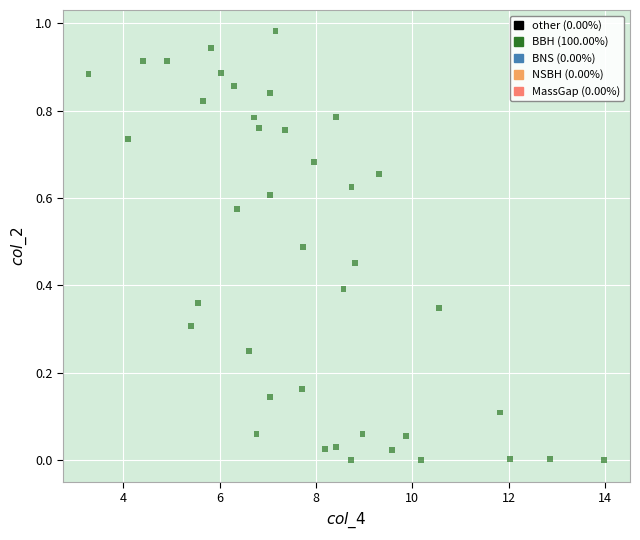

What is the range of X values (max minus min)?

10.7